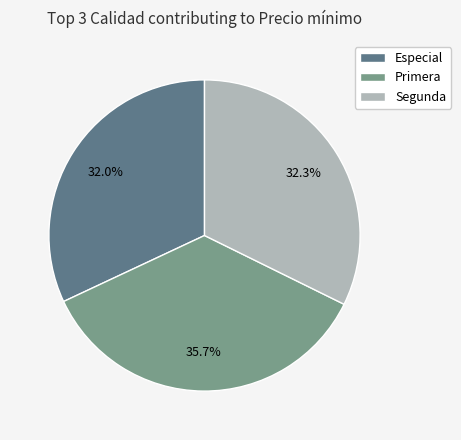

To the nearest percent, what portion does Segunda represent?

32%